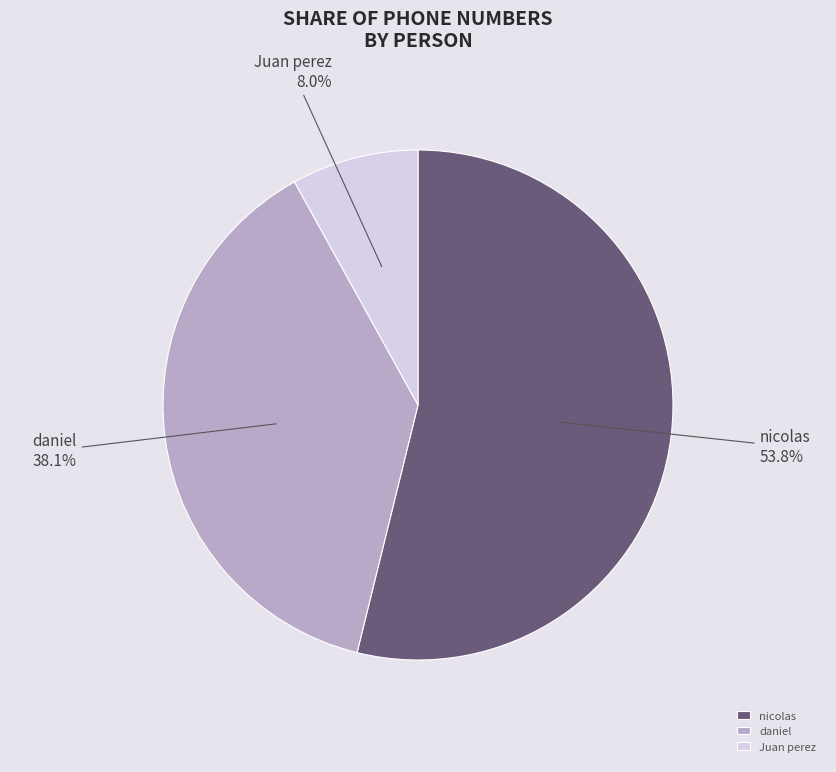

To the nearest percent, what percentage of the pie is nicolas?

54%